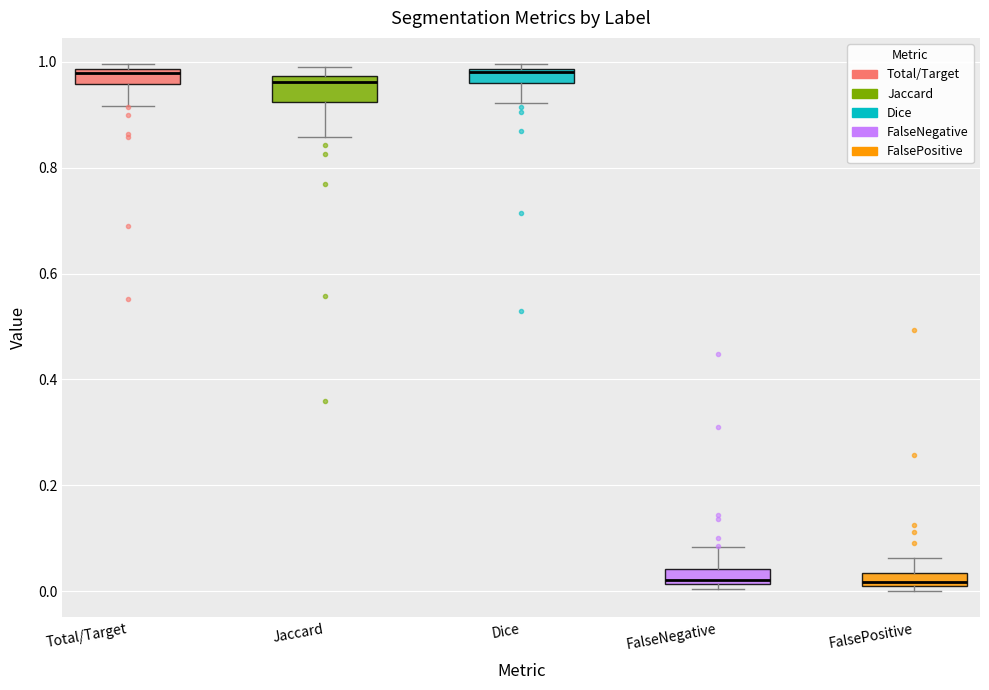

Which box is the tallest, from its lower edge to its upper edge?

Jaccard